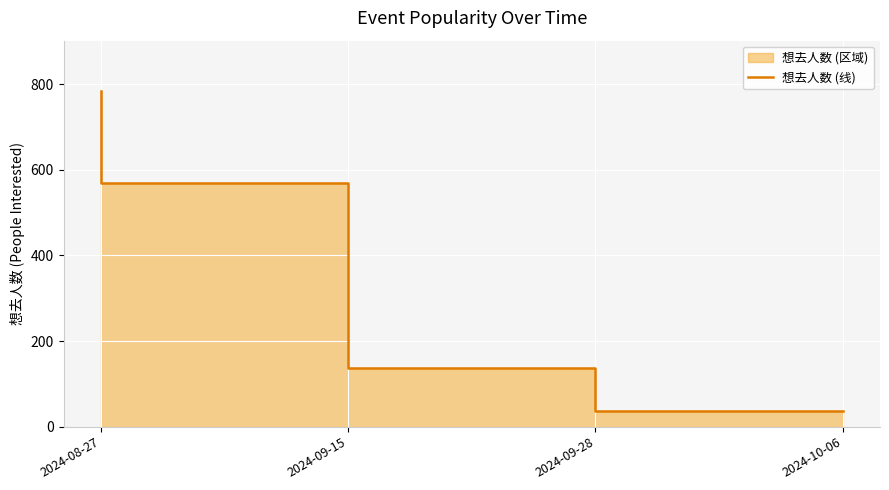

Approximately how many times larger is the value at 2024-09-15 compared to 2024-10-06?

15.4